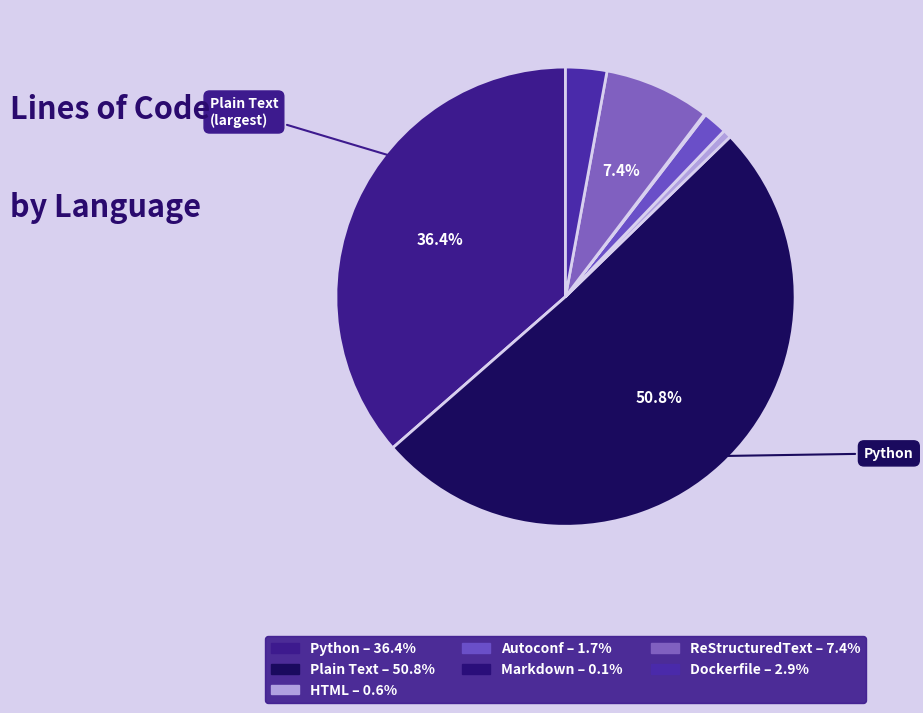

To the nearest percent, what is the combined percentage of Autoconf and Plain Text?

53%